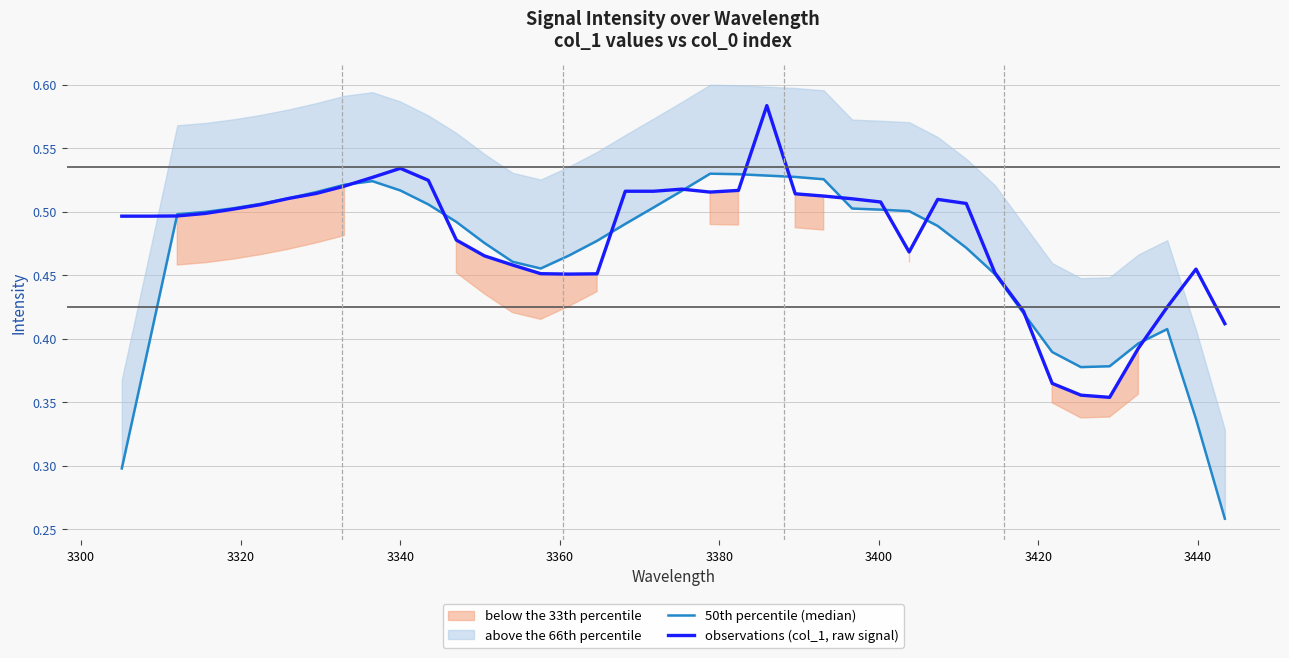

Where do observations (col_1, raw signal) and 50th percentile (median) first cross each other?

3300 and 3320